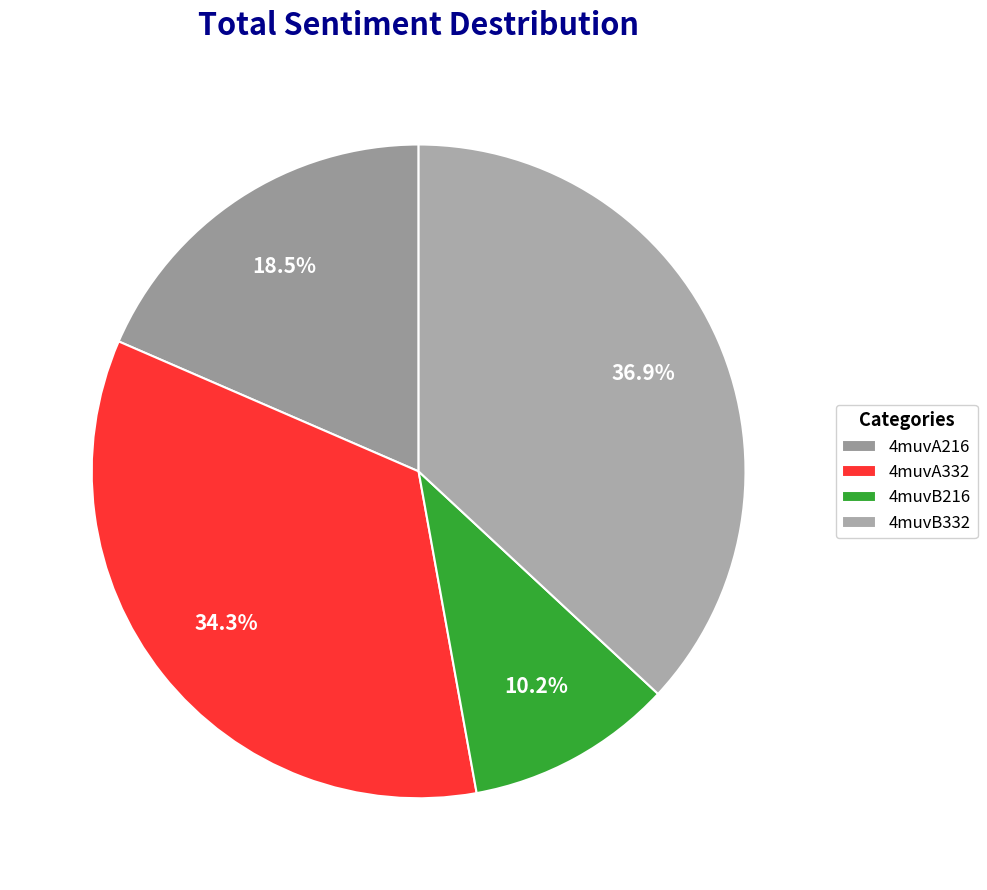

How much of the chart is everything except 4muvA216?

81.5%